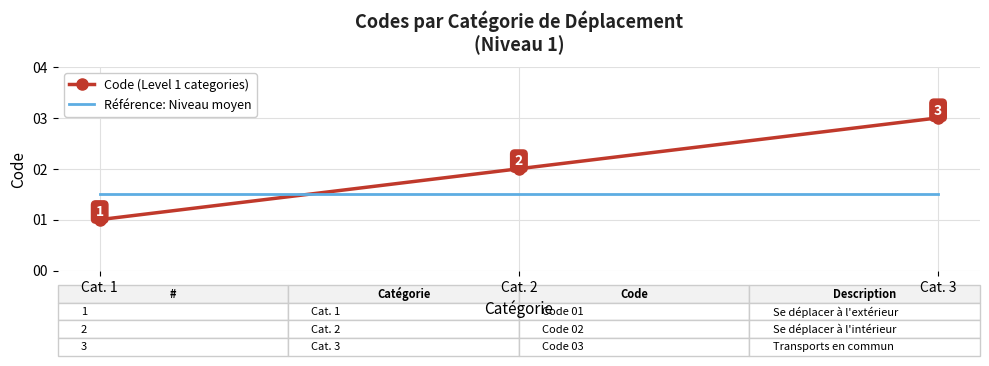

What is the difference between the maximum and minimum values in the Code (Level 1 categories) series?

2.0